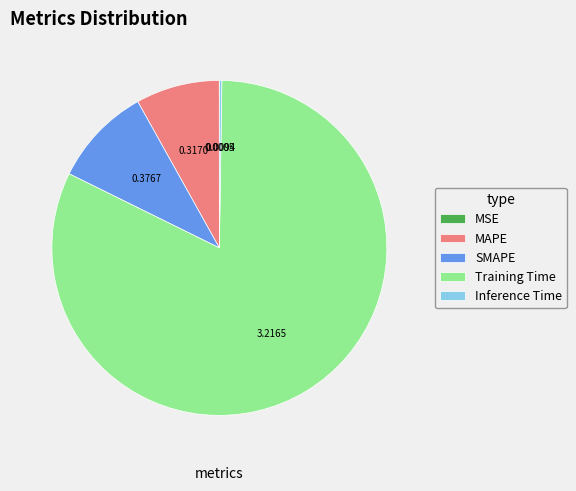

What is the largest slice in the pie chart?

Training Time